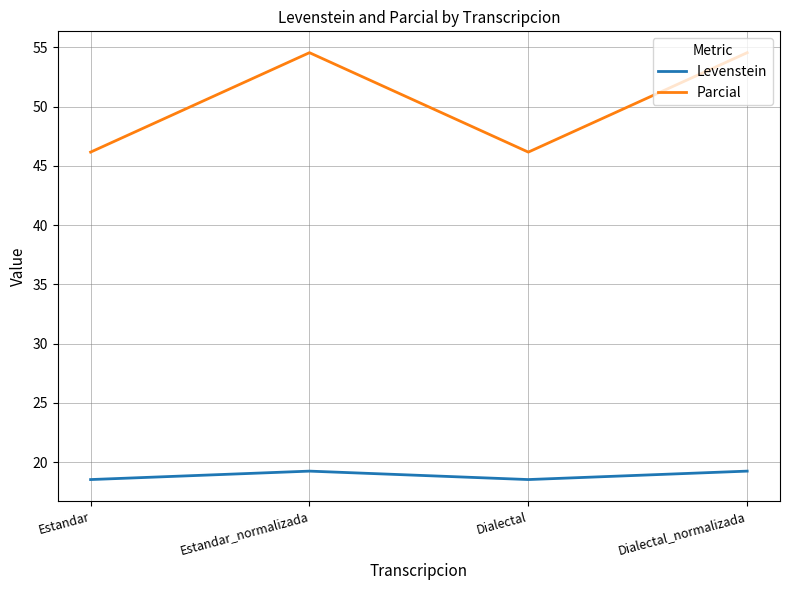

What position from the left is Estandar_normalizada?

2